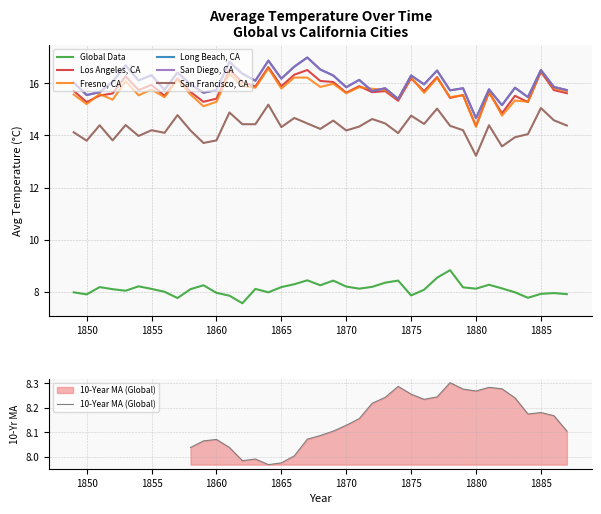

What is the sum of all San Diego, CA values?

624.9